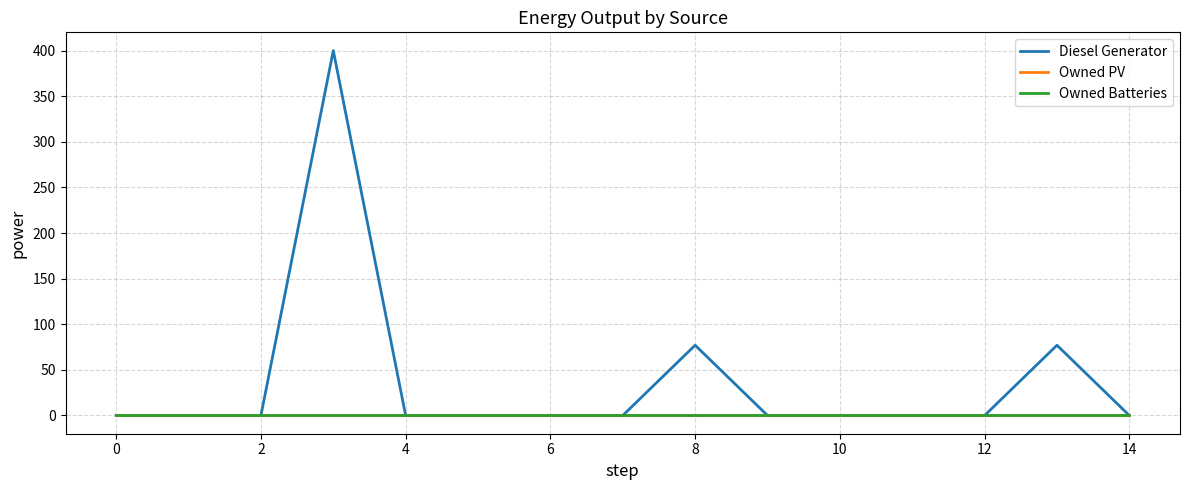

Does the chart display data point markers on the line(s)?

No